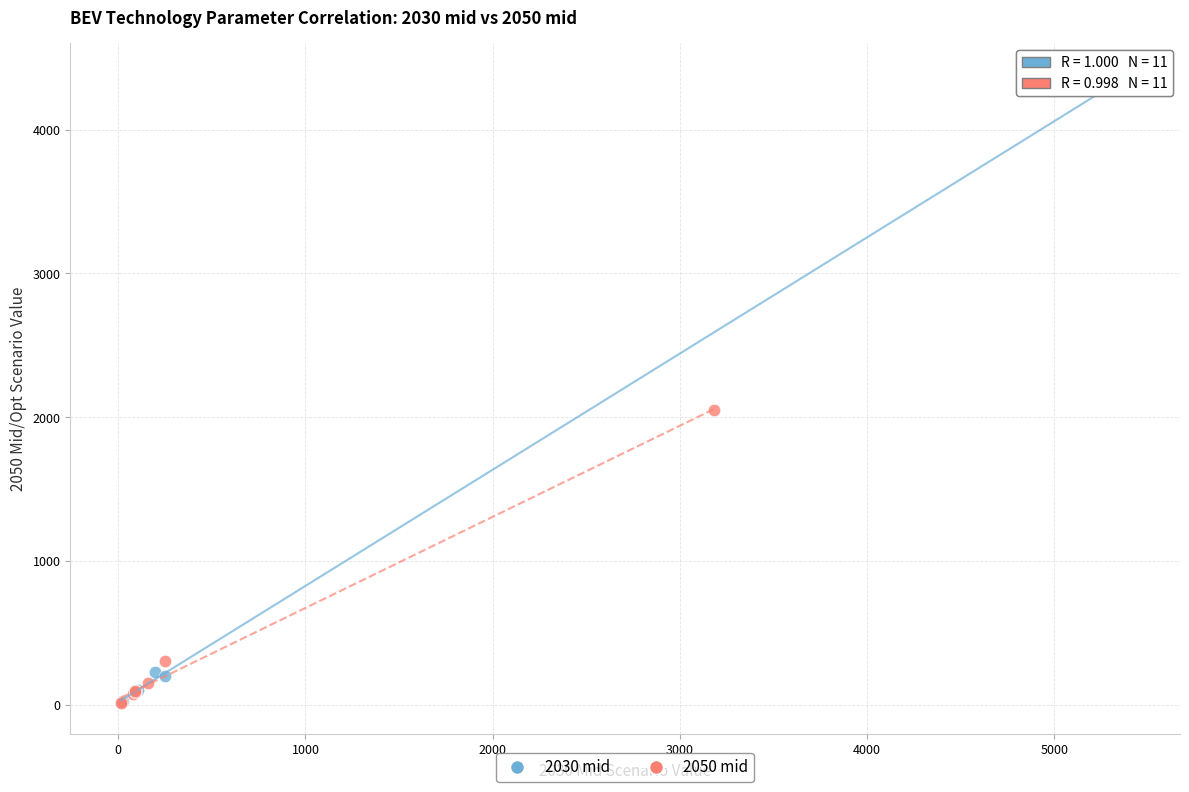

Which series contains the highest Y value?

2030 mid